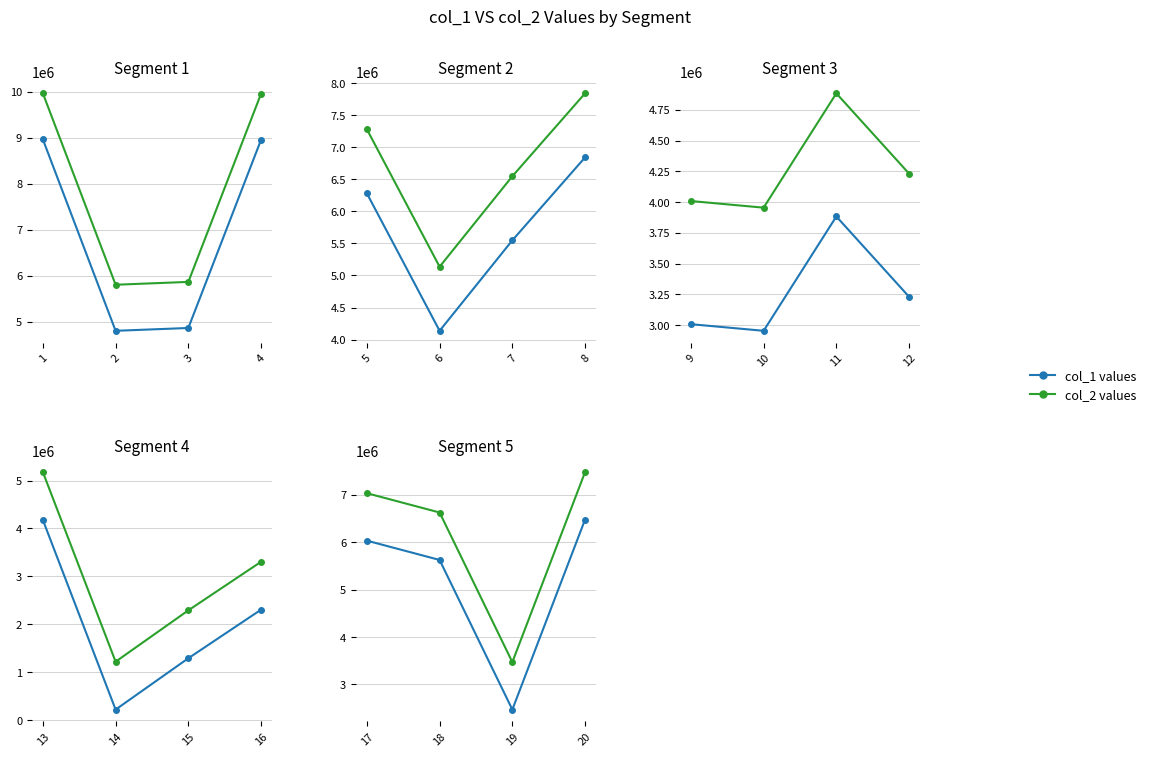

How many lines are shown in the chart?

2